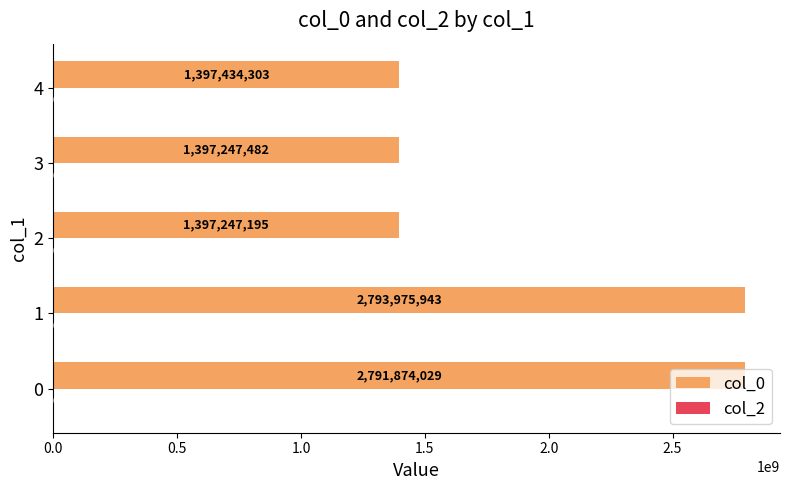

What value does the data have at 3, to the nearest 100?

1397247500